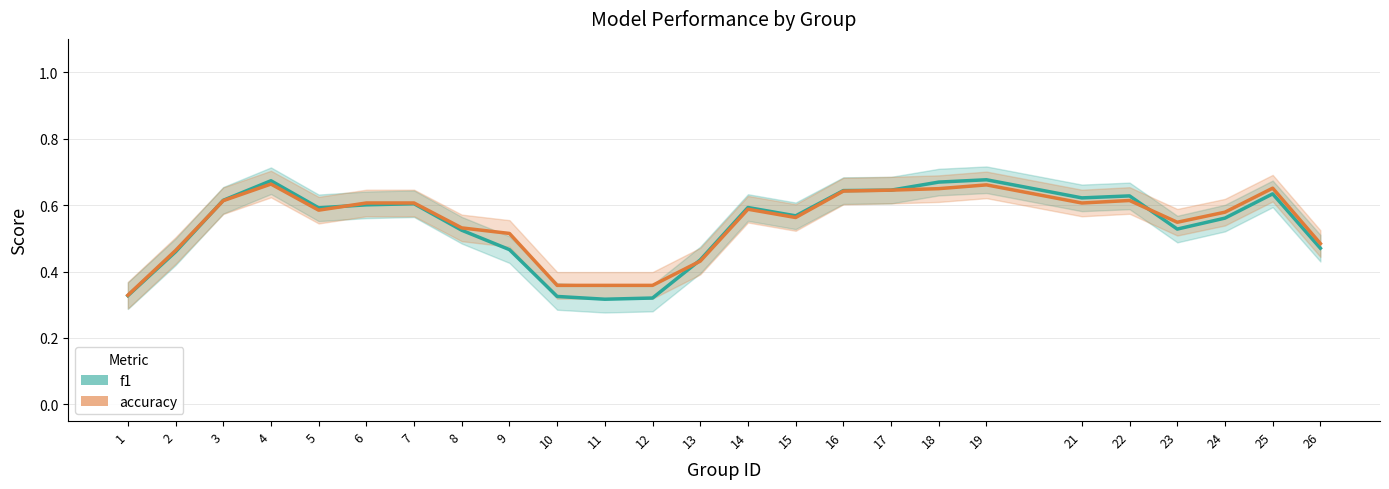

Does the chart display data point markers on the line(s)?

No